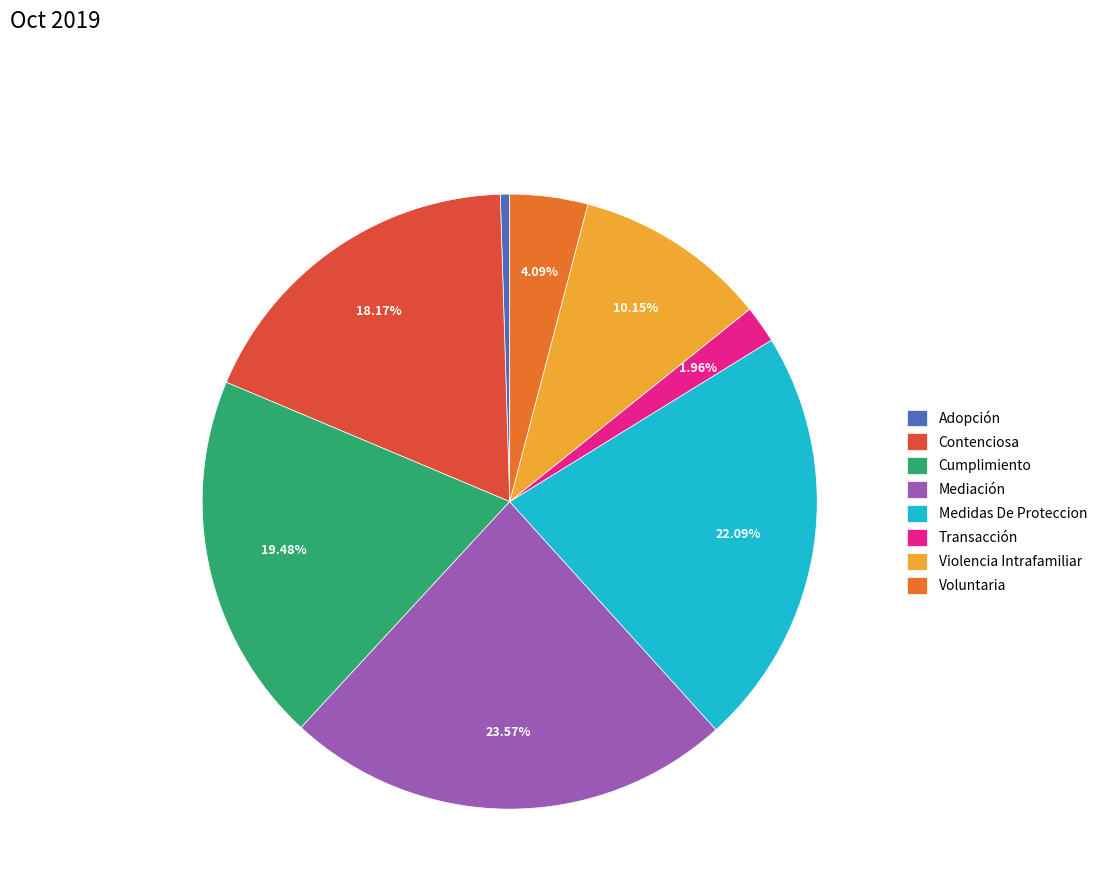

What percentage do Voluntaria and Cumplimiento together represent?

23.6%